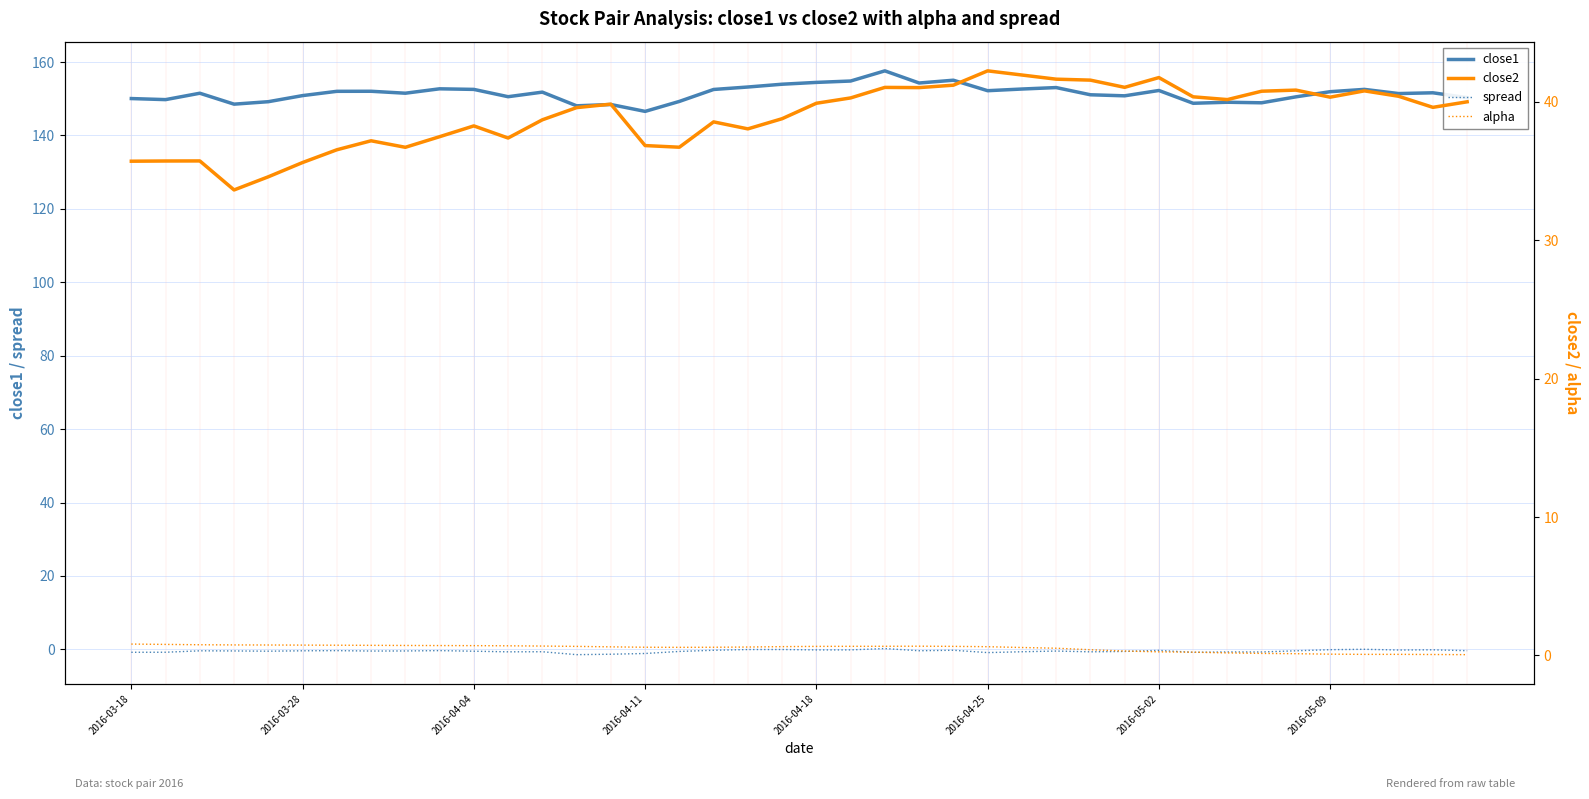

The close1 series shows 84.5 at 2016-03-28. True or false?

False